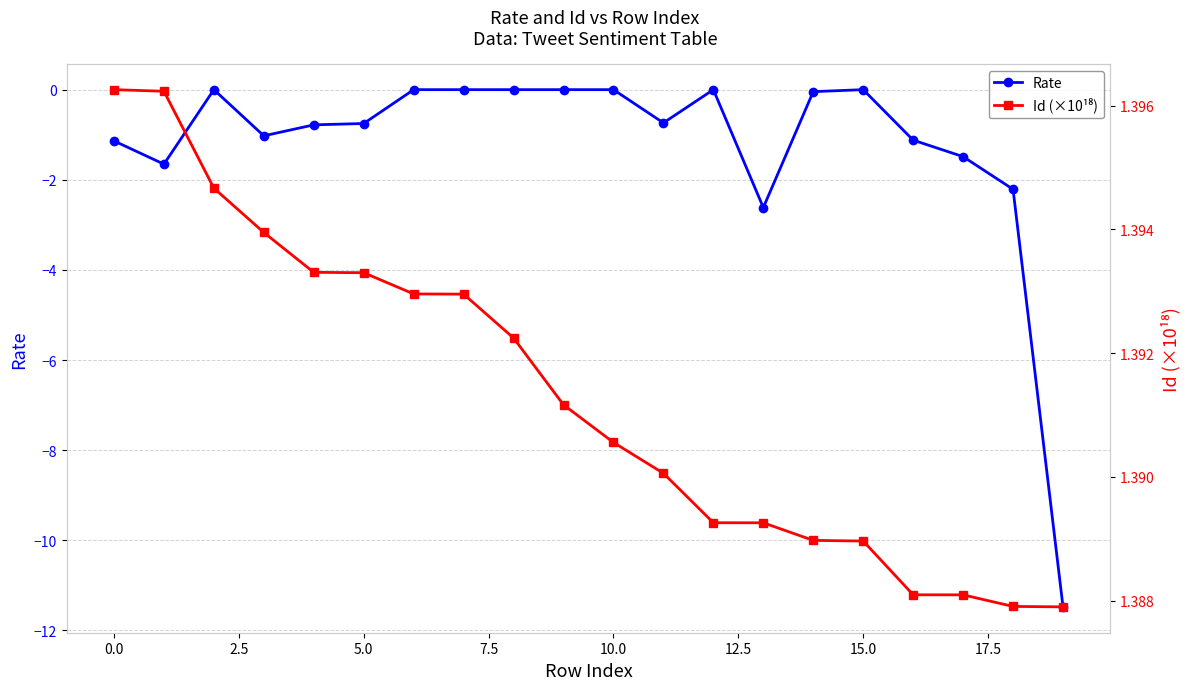

What is the greatest value displayed?

1.4